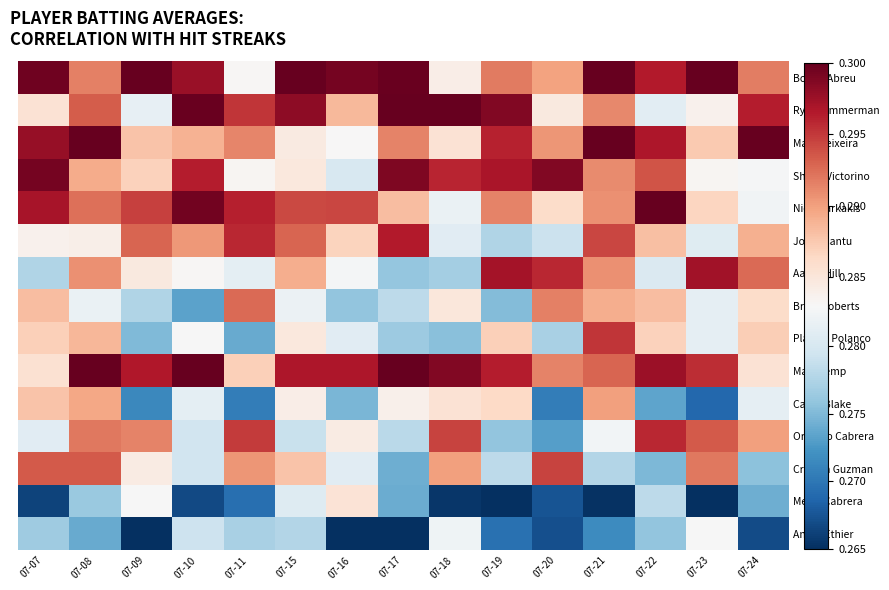

At 07-09, list the series in order from smallest to largest.

Andre Ethier, Casey Blake, Placido Polanco, Brian Roberts, Ryan Zimmerman, Melky Cabrera, Cristian Guzman, Aaron Hill, Shane Victorino, Mark Teixeira, Orlando Cabrera, Jorge Cantu, Nick Markakis, Matt Kemp, Bobby Abreu